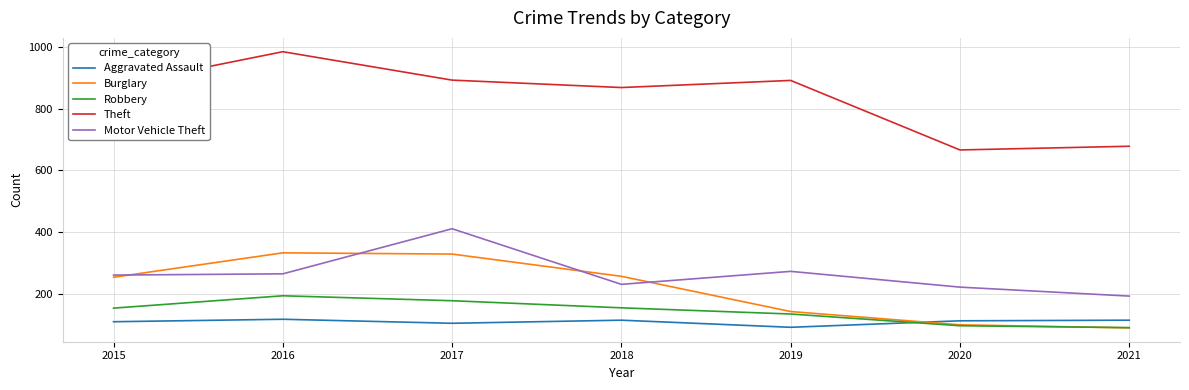

What is the sum of the Theft values at 2017 and 2015?

1766